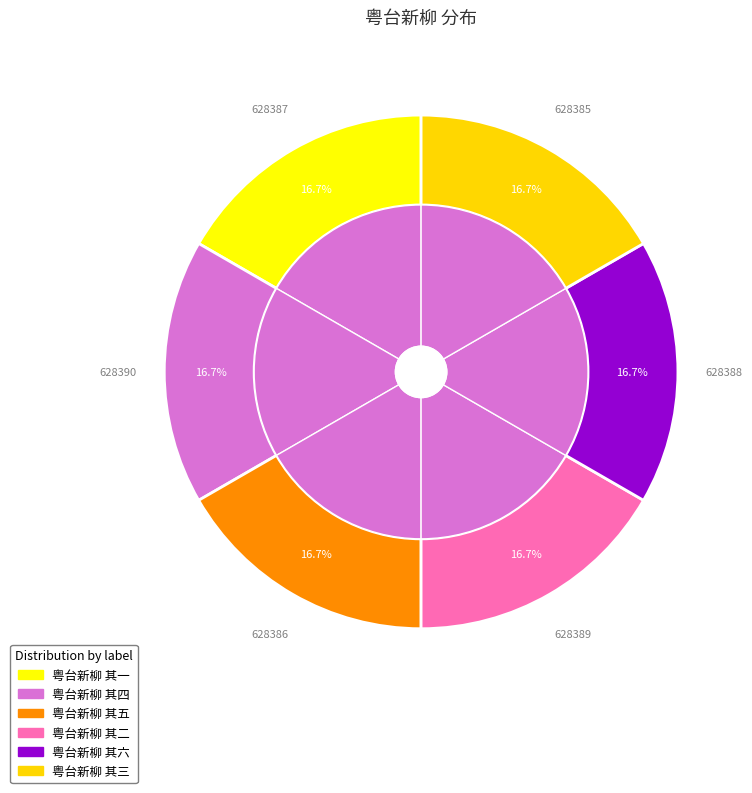

Is there any slice that represents more than half of the pie?

No